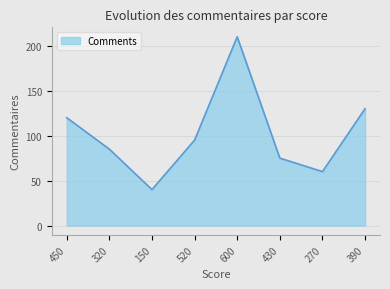

What position from the right is 430?

3